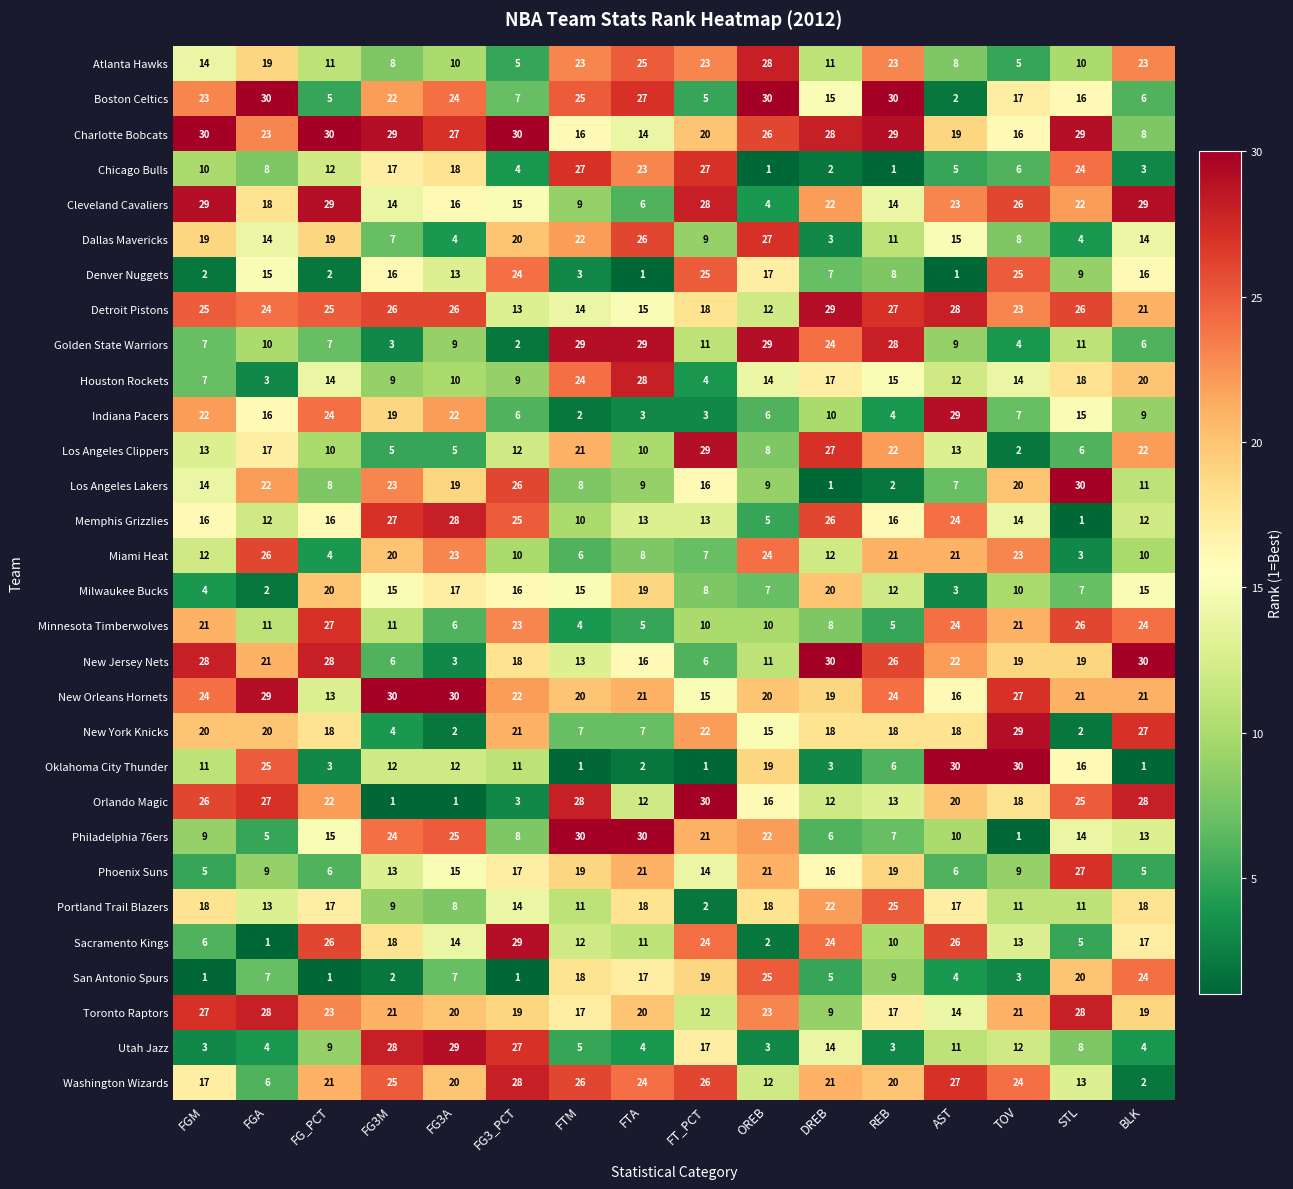

What is the sum of the Los Angeles Lakers values at FG3A and STL?

49